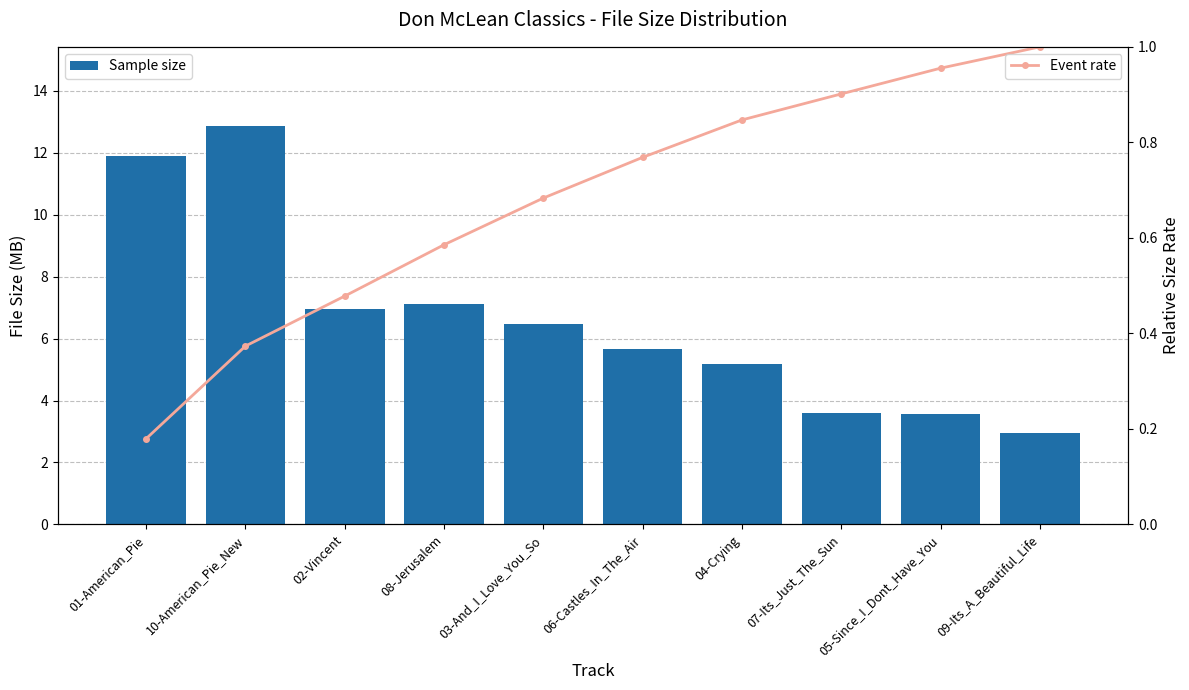

What is the approximate value of Event rate at 10-American_Pie_New?

0.4